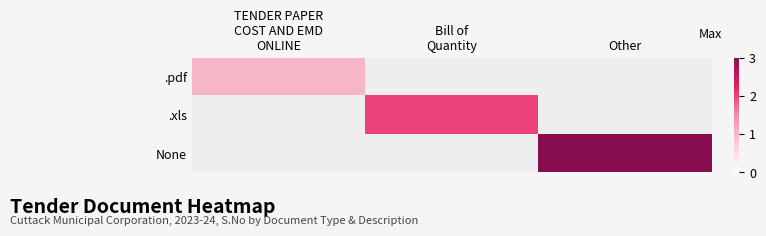

Where is .xls nearest to the value 1?

TENDER PAPER COST AND EMD ONLINE